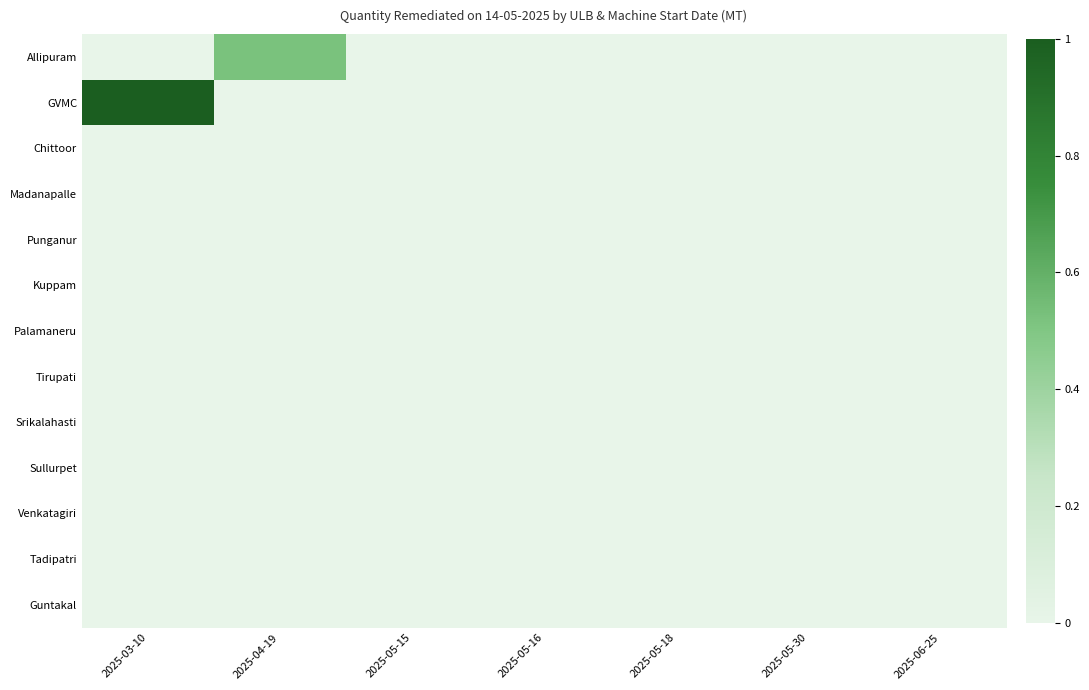

Which series has the largest total across all categories?

GVMC